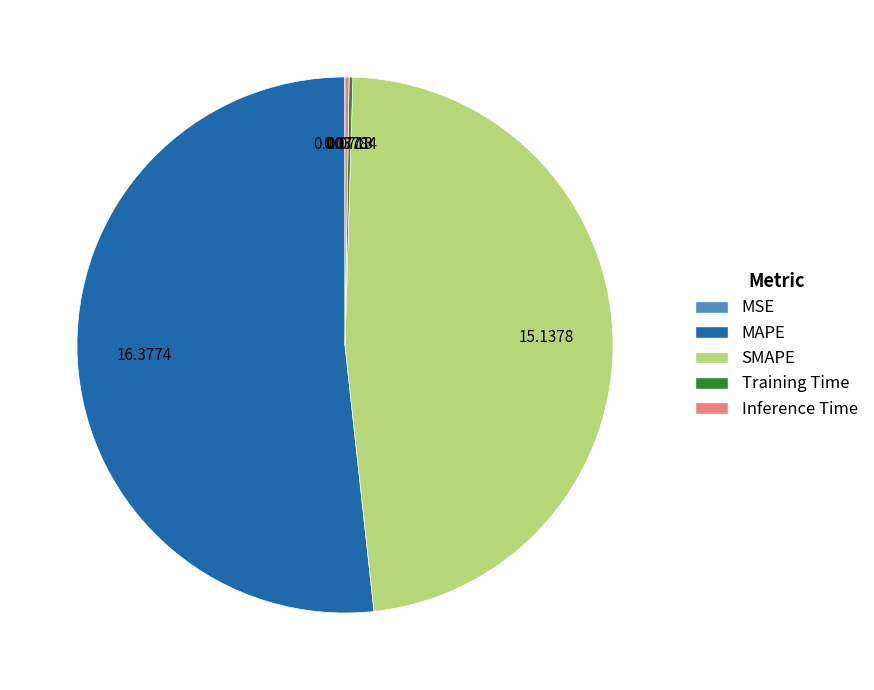

What is the largest slice in the pie chart?

MAPE